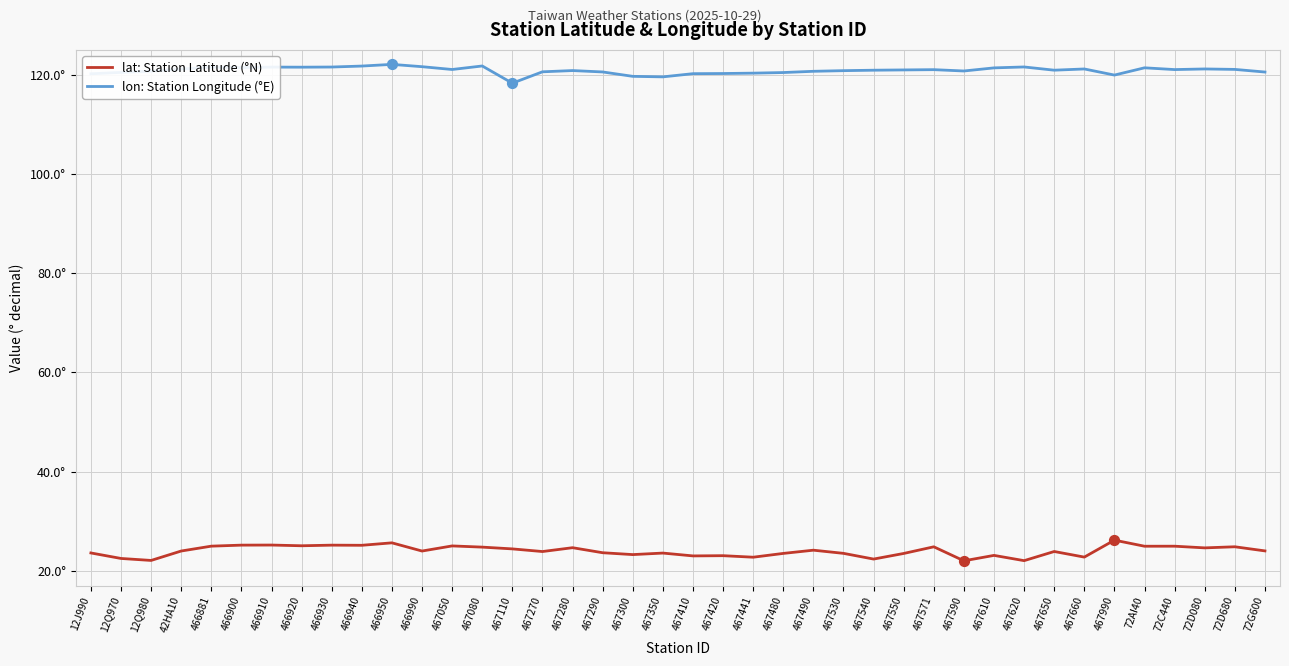

What is the total value across all series at 467530?

144.3